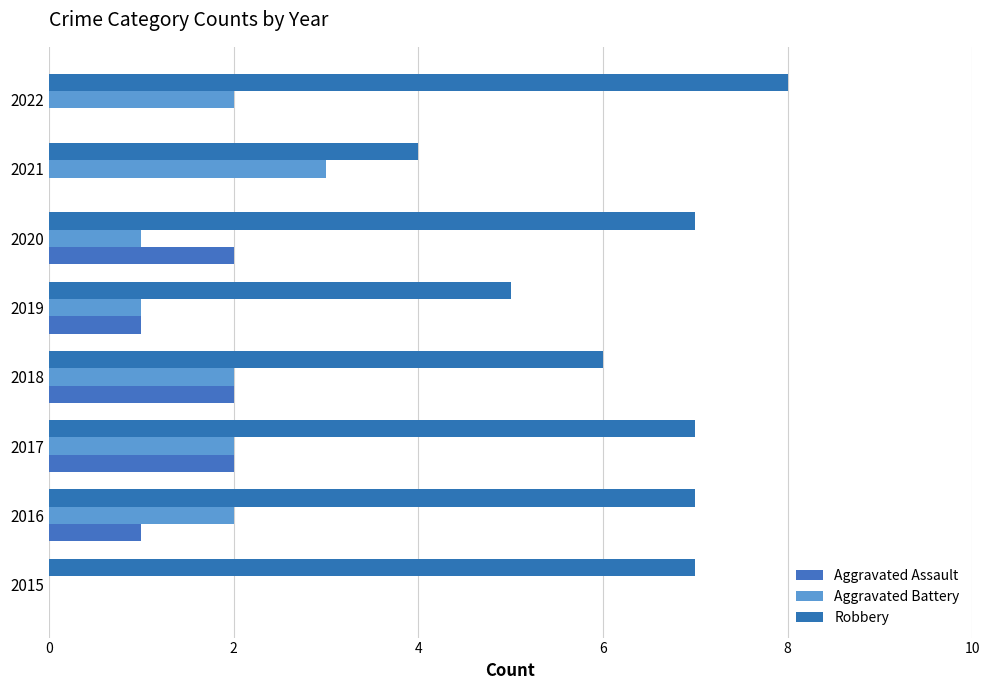

How many data points does each series have?

8